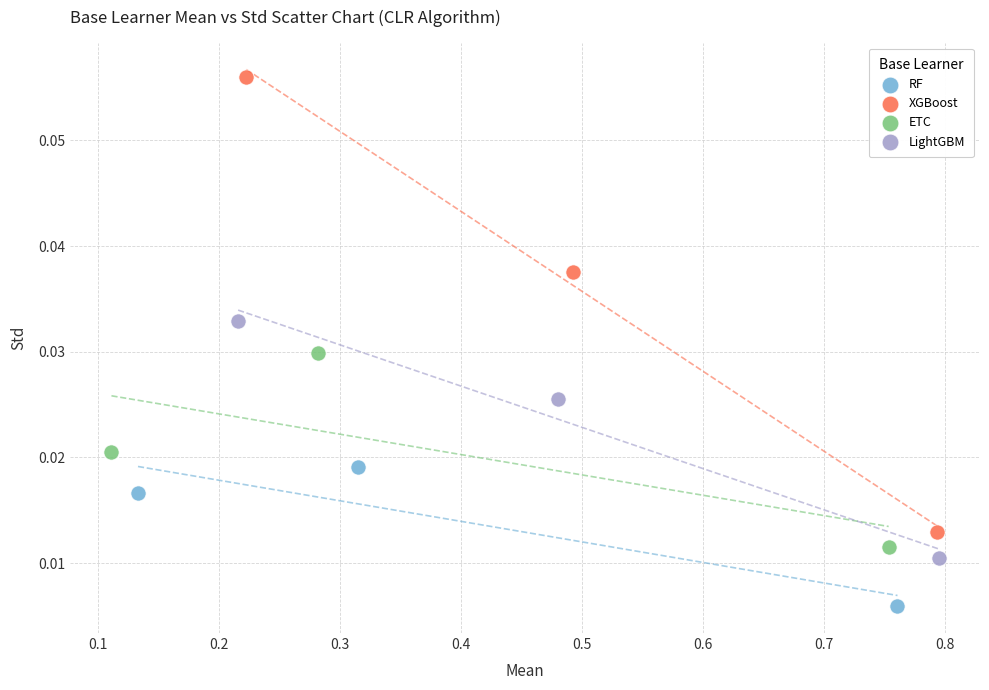

Which series has the largest Y range (max minus min)?

XGBoost